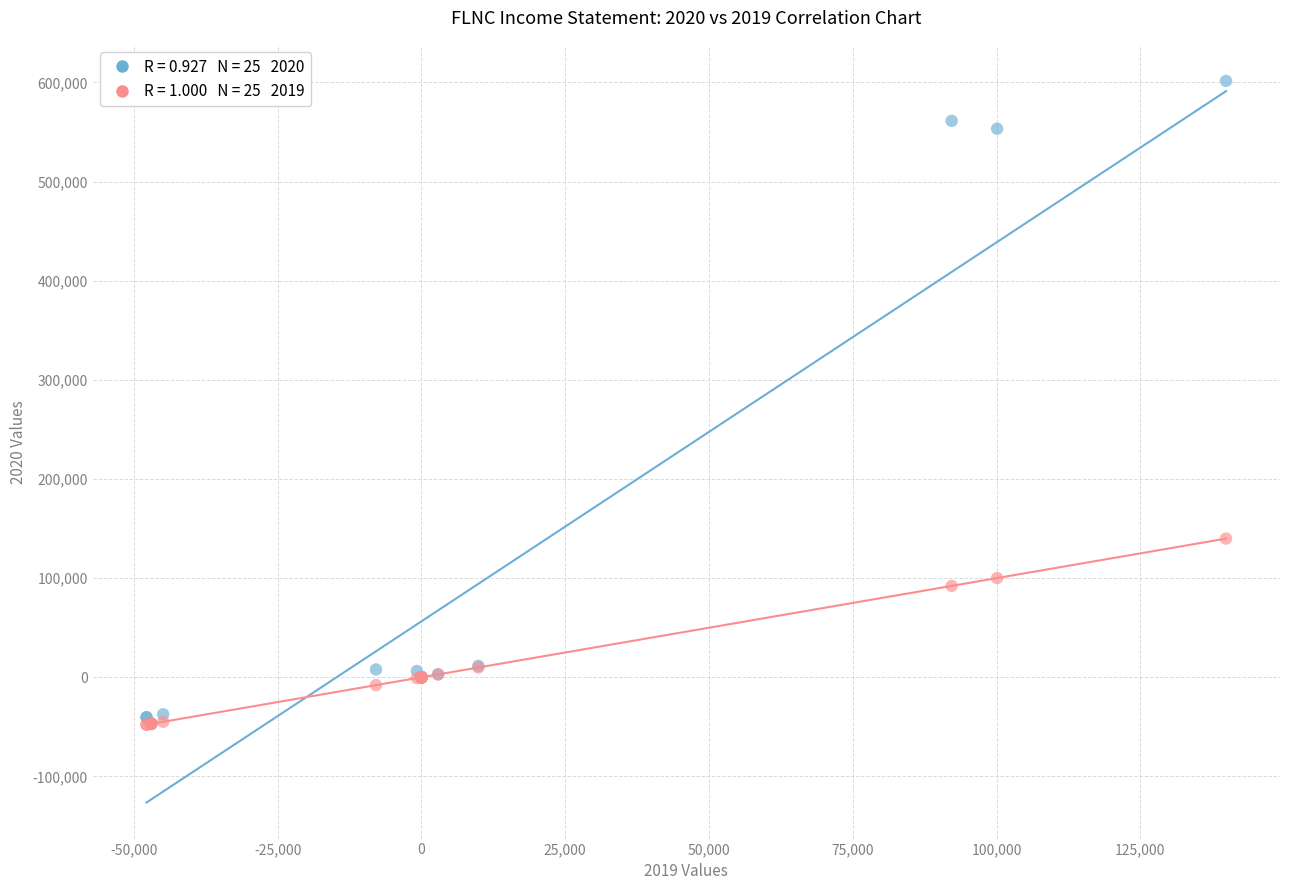

Across all series, what Y value is closest to 276900?

139900